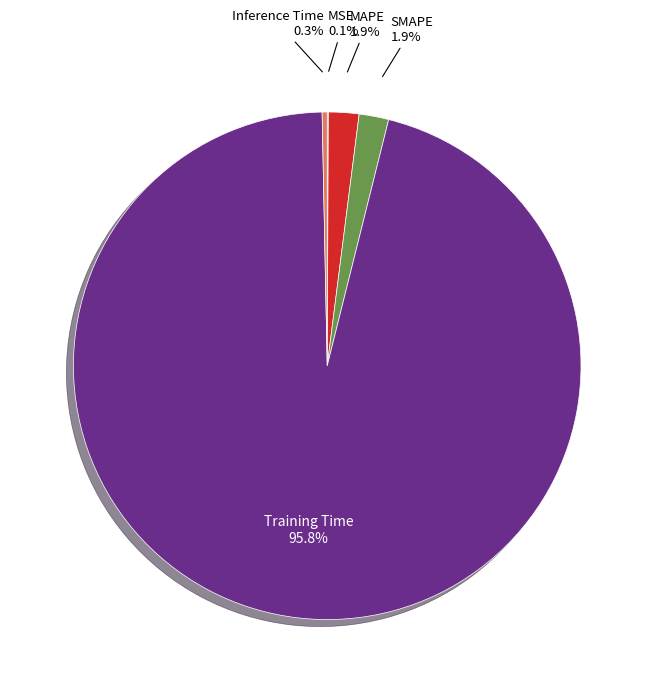

Does any single category account for the majority?

Yes